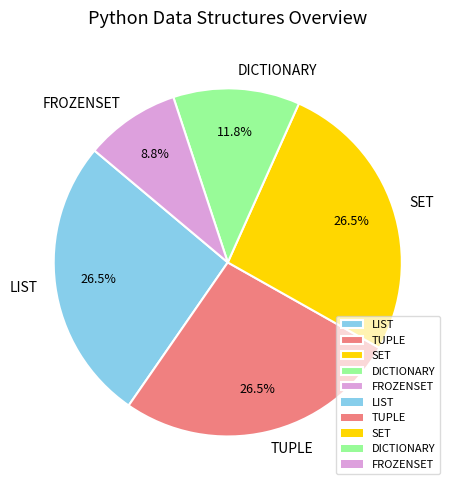

How many segments does this pie chart have?

5